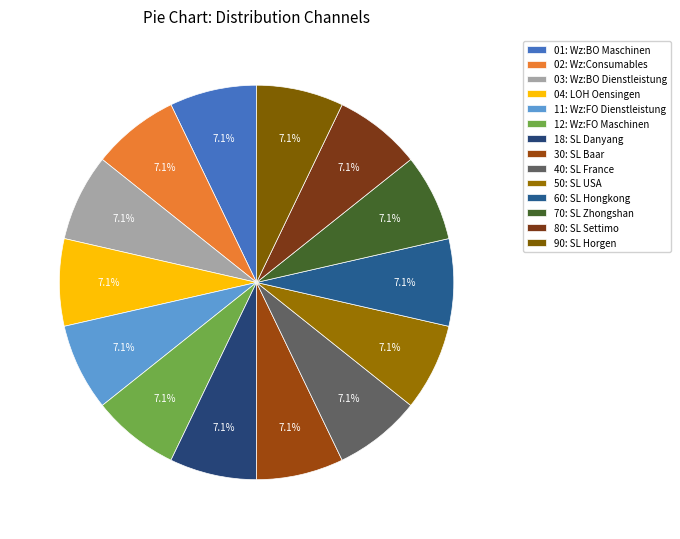

Count the number of slices in the pie.

14